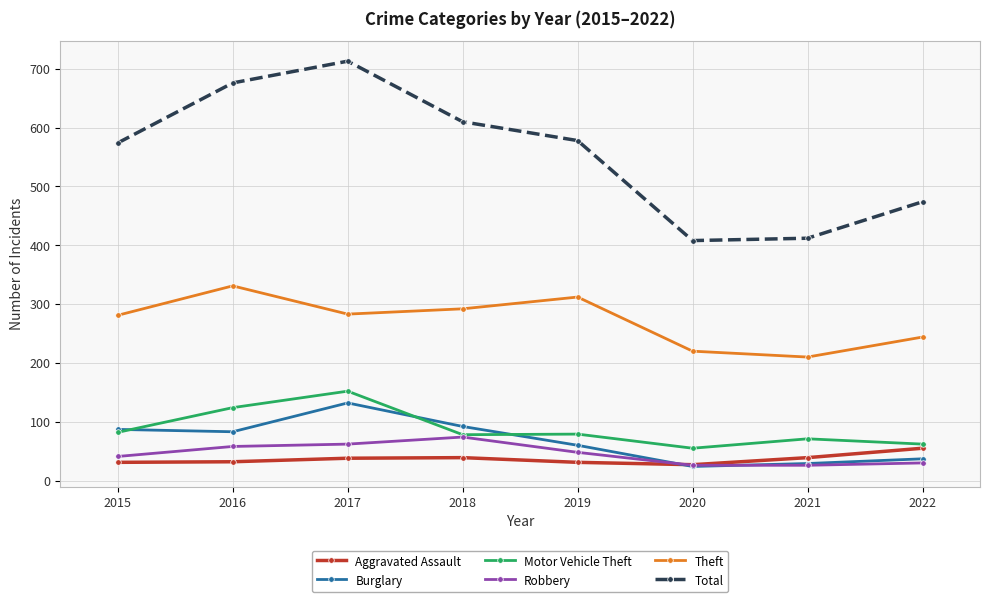

Which category has the highest value across all series?

2017